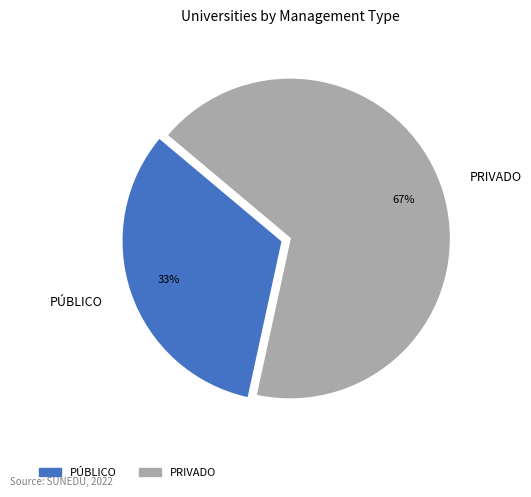

To the nearest percent, what is the average slice percentage?

50%